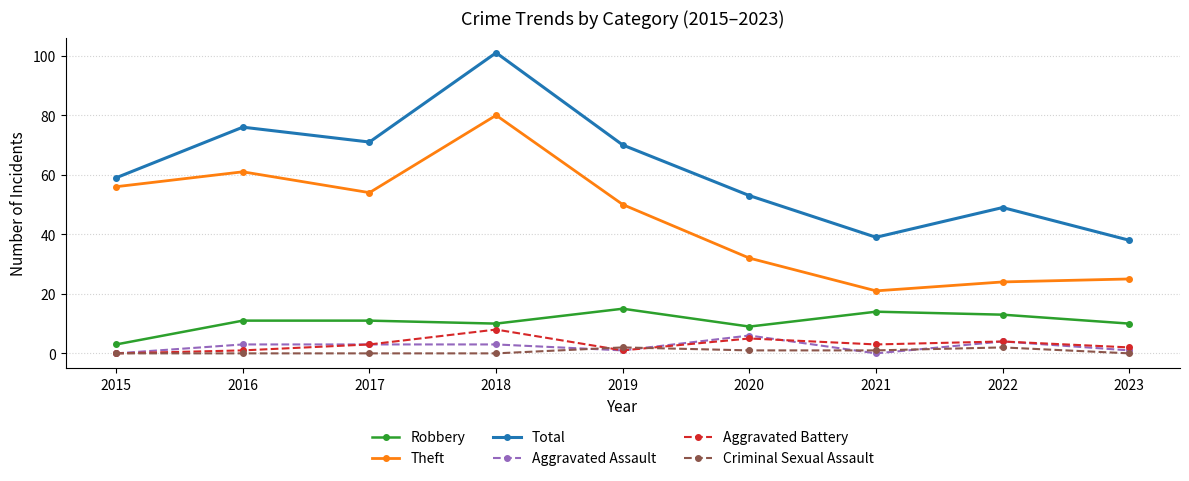

True or false: Aggravated Assault and Robbery cross at least once.

False